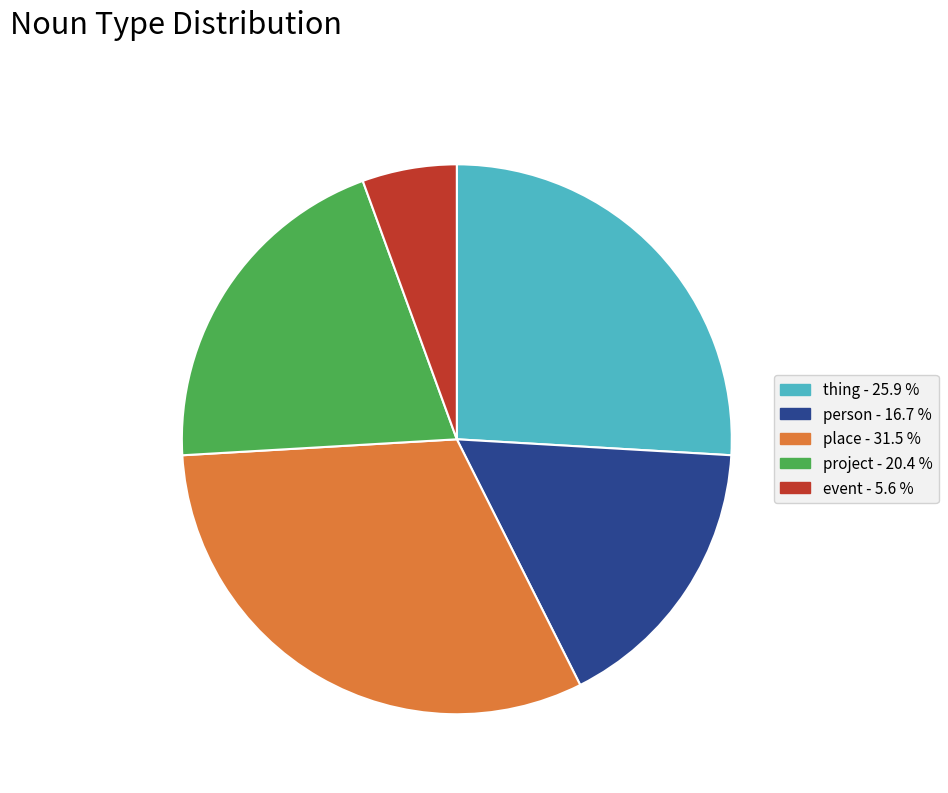

How many segments does this pie chart have?

5